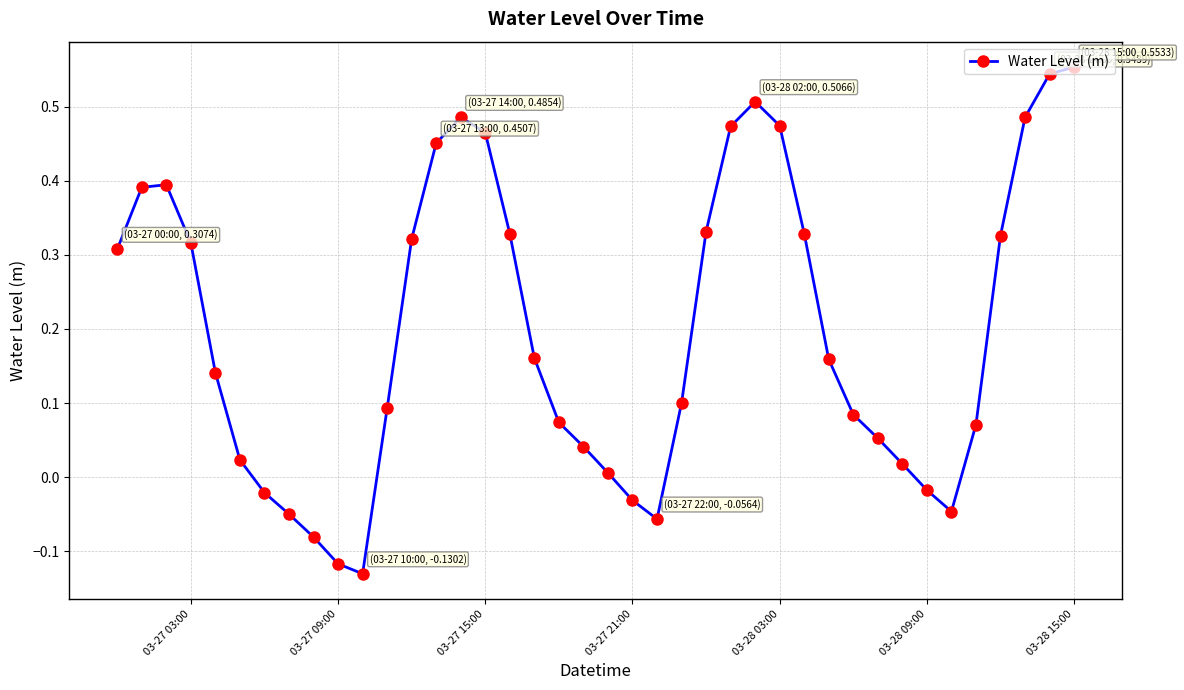

What is the difference between the maximum and second lowest values?

0.7